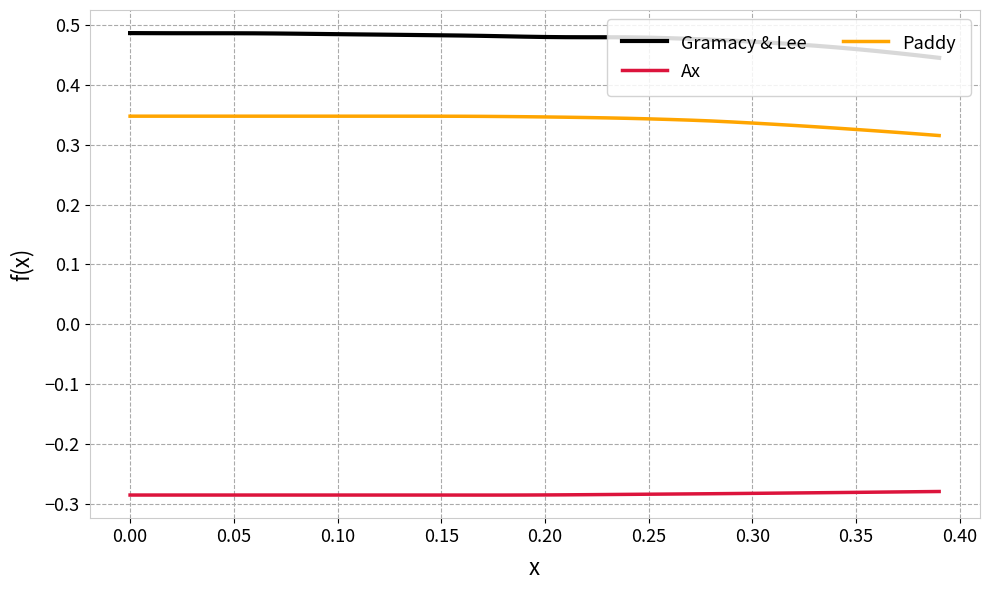

Which series has the largest total across all categories?

Gramacy & Lee